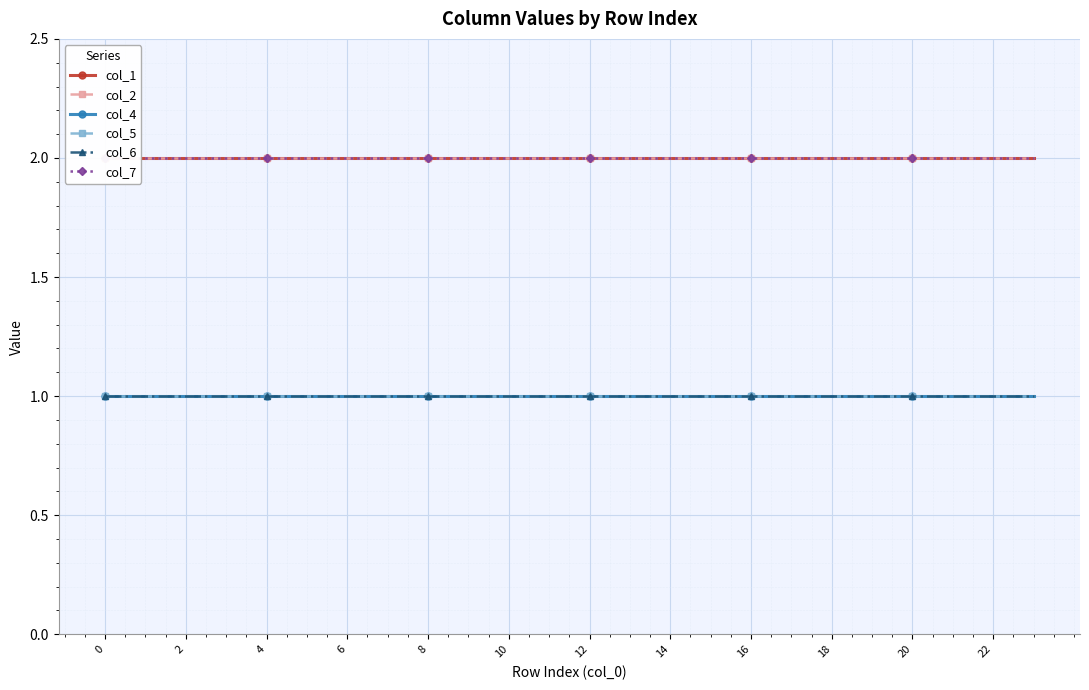

Is the value of col_4 at 21 greater than the value of col_7 at 20?

No